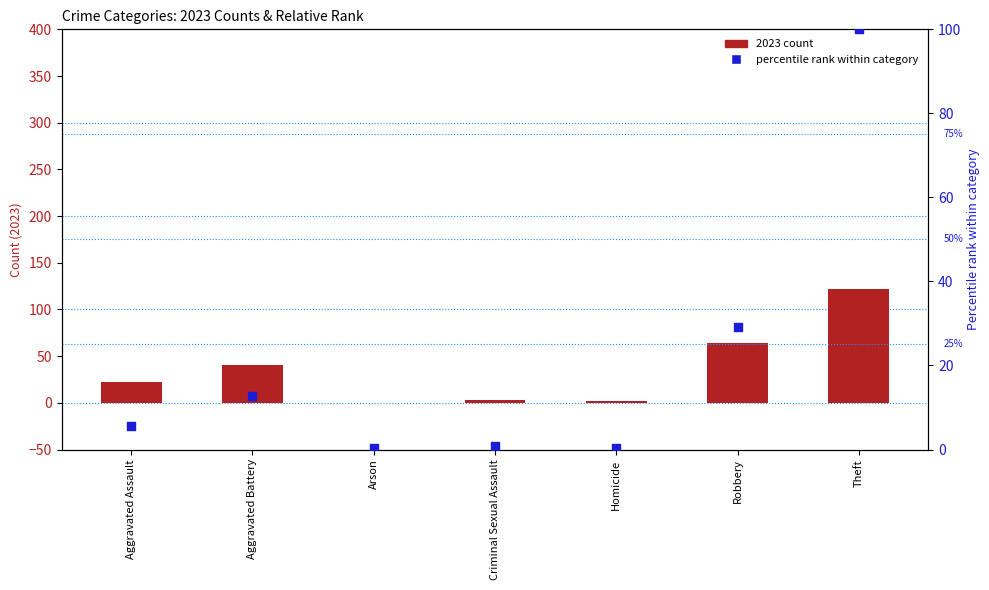

At which category is the sum across all series the highest?

Theft